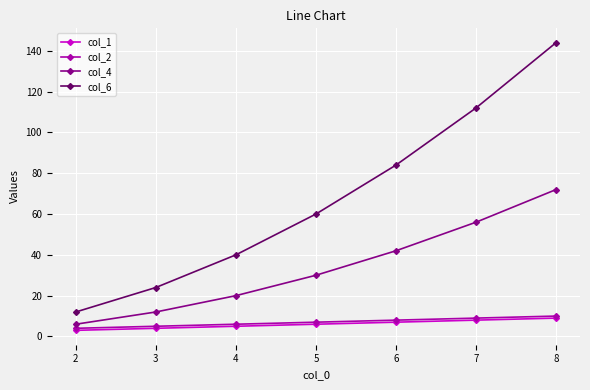

The col_6 series shows 84 at 6. True or false?

True